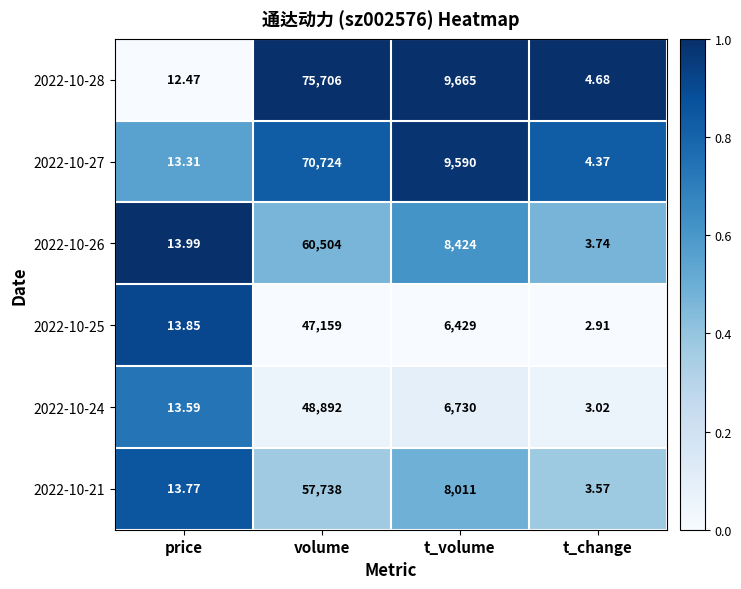

Is the value of 2022-10-28 at t_change greater than the value of 2022-10-24 at t_change?

Yes